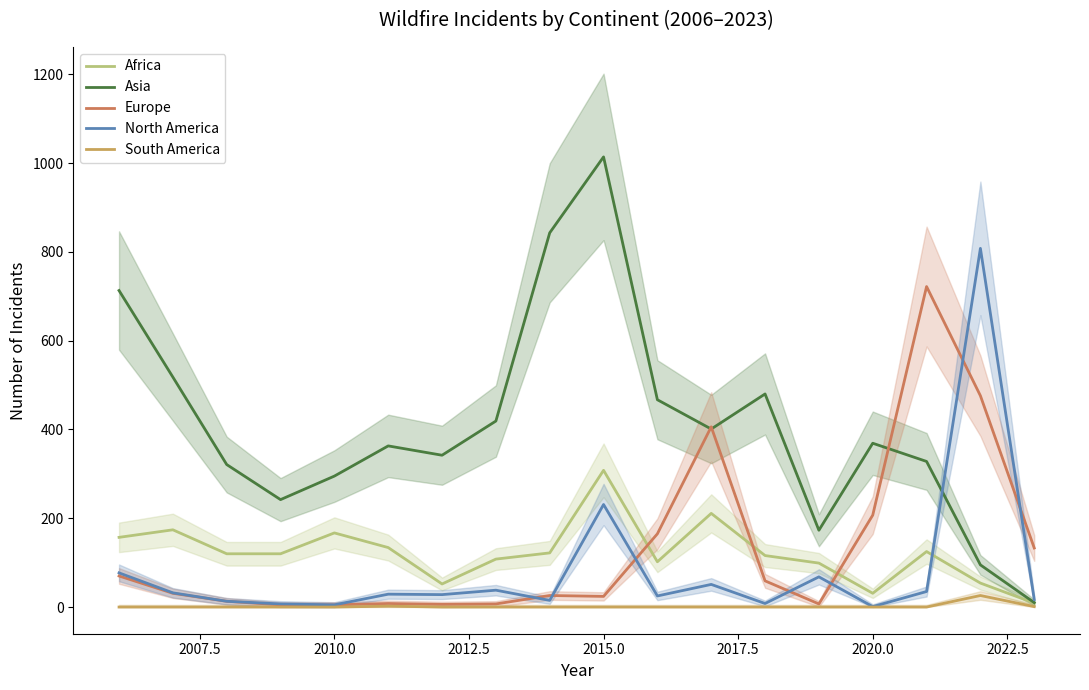

Which category has the highest value in the Asia series?

2015.0